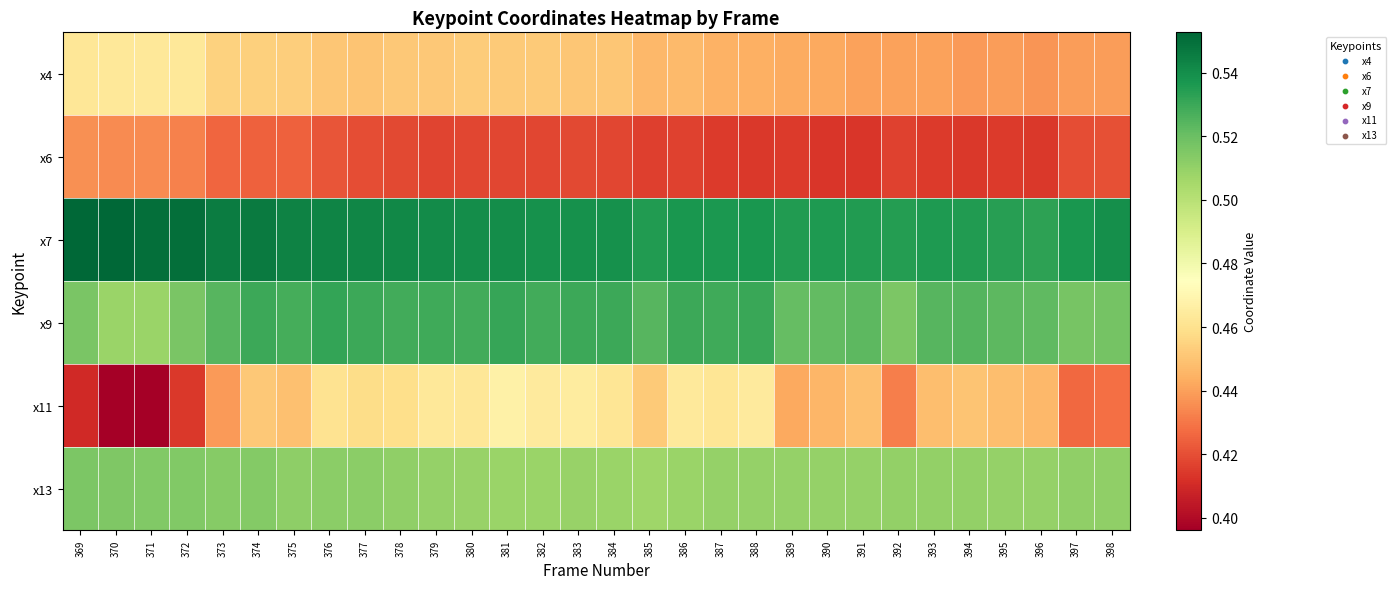

What is the total value across all series at 383?

2.9